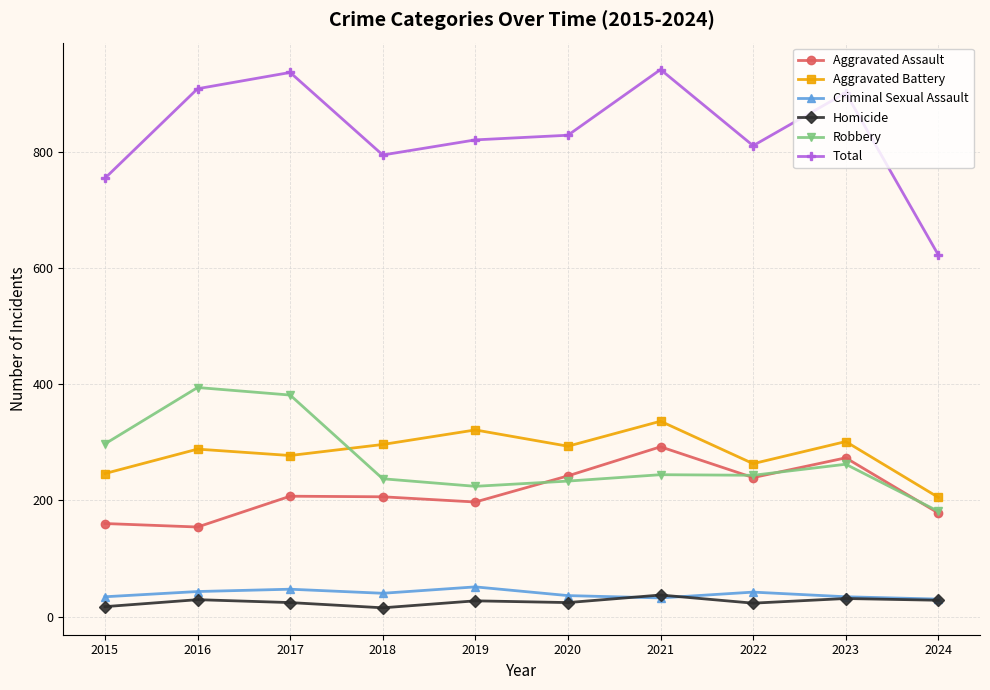

What is the value of the Criminal Sexual Assault point at the 1st from the left?

34